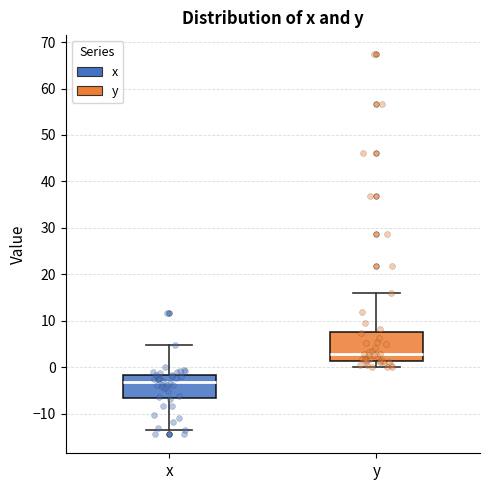

Which box's median line is the highest?

y